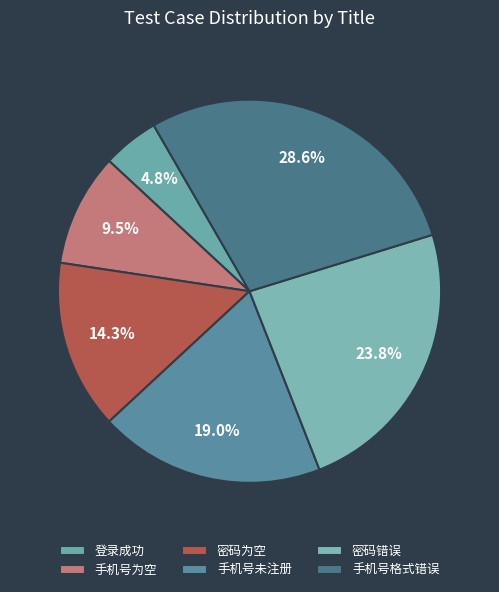

How much of the chart is everything except 手机号未注册?

81.0%